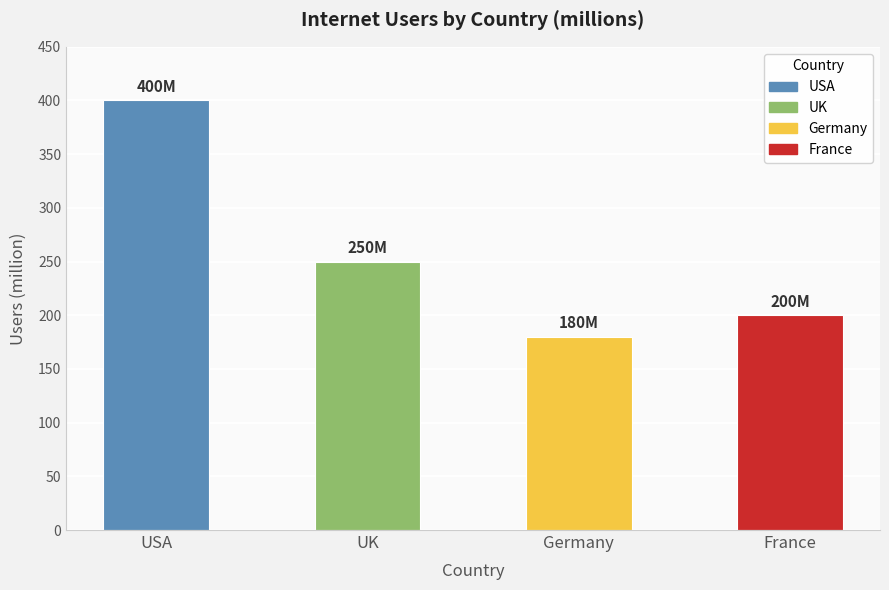

List the labels in order of value, largest first.

USA, UK, France, Germany